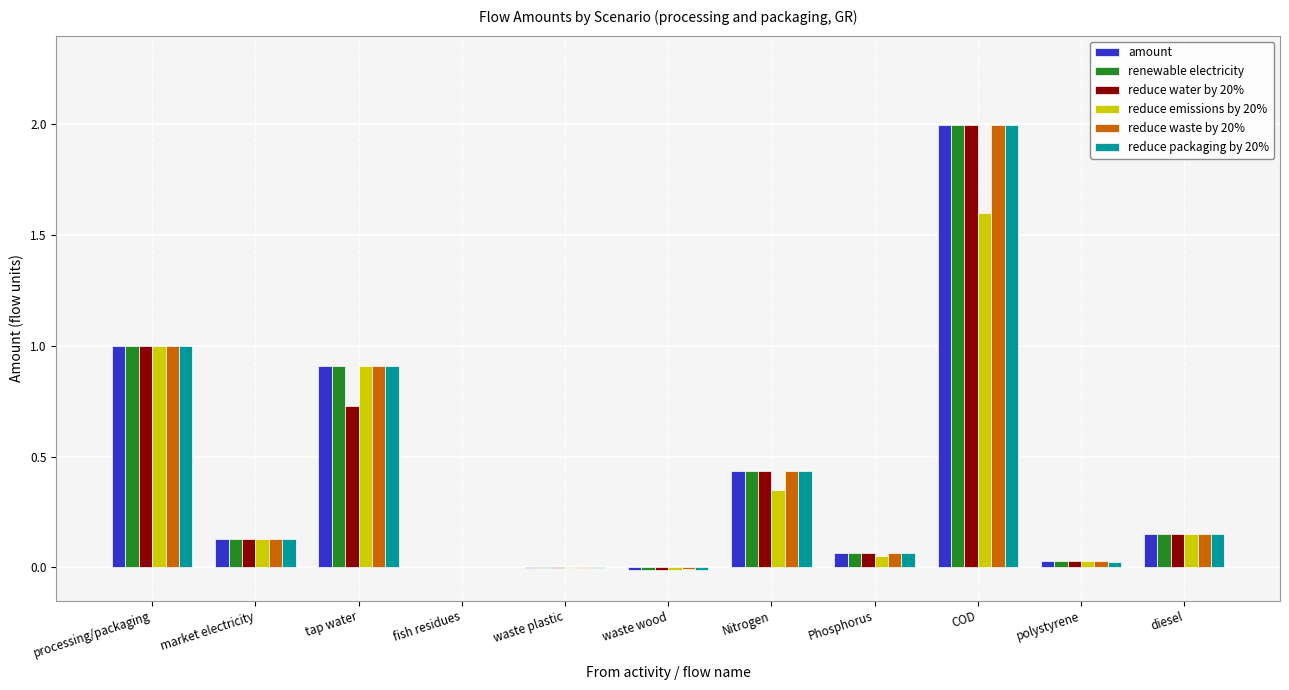

Which label corresponds to the largest value in the chart?

COD